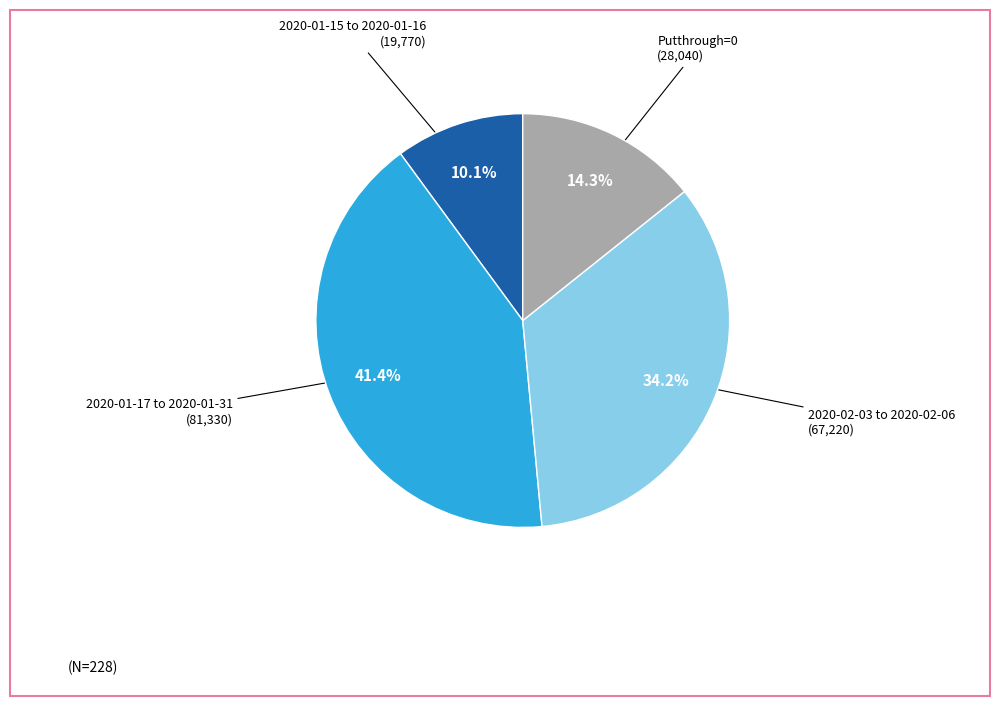

How many slices are in this pie chart?

4